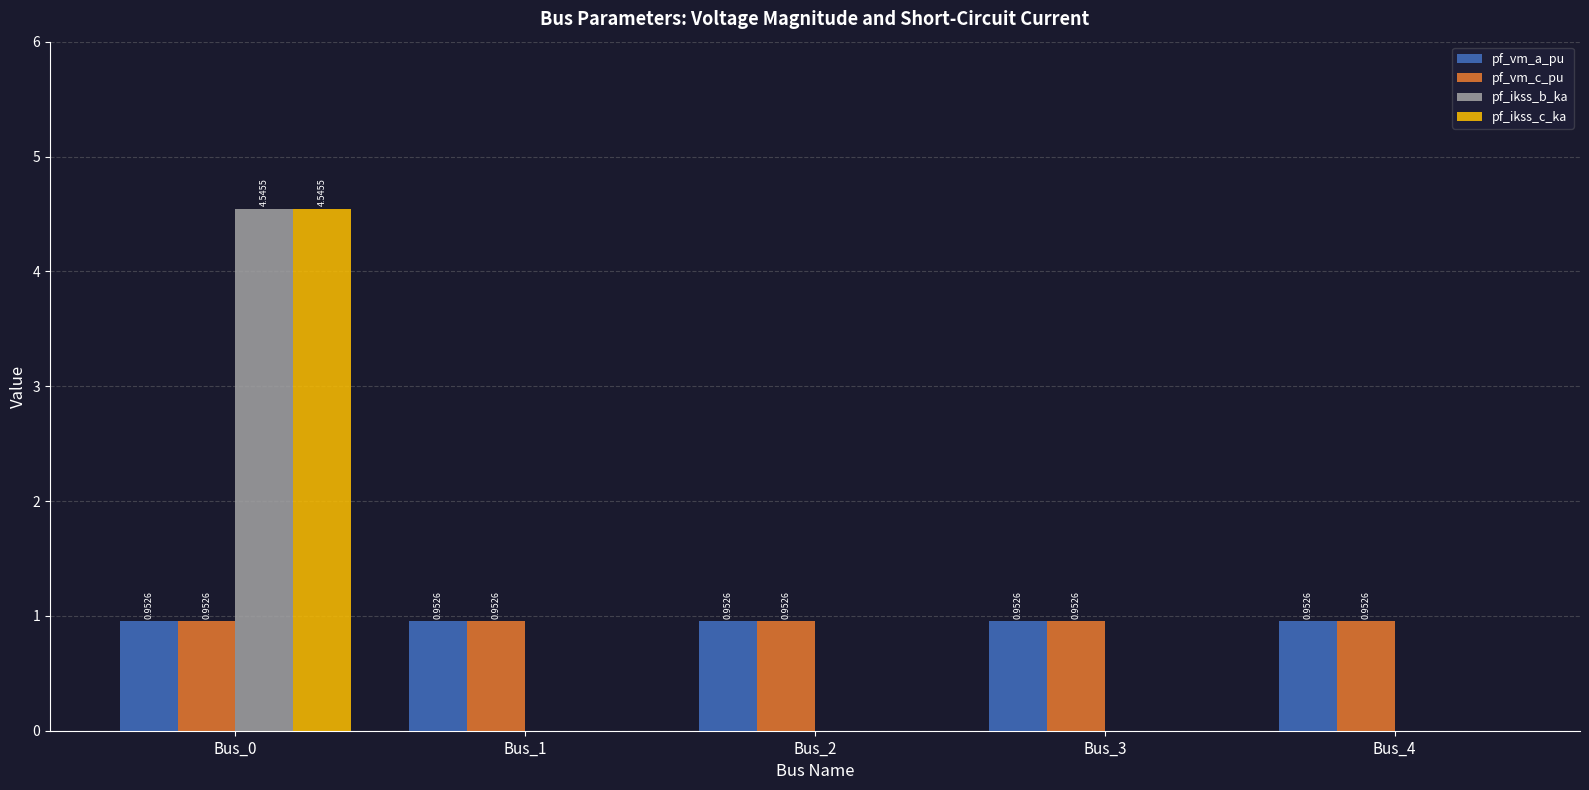

At which category is the sum across all series the highest?

Bus_0